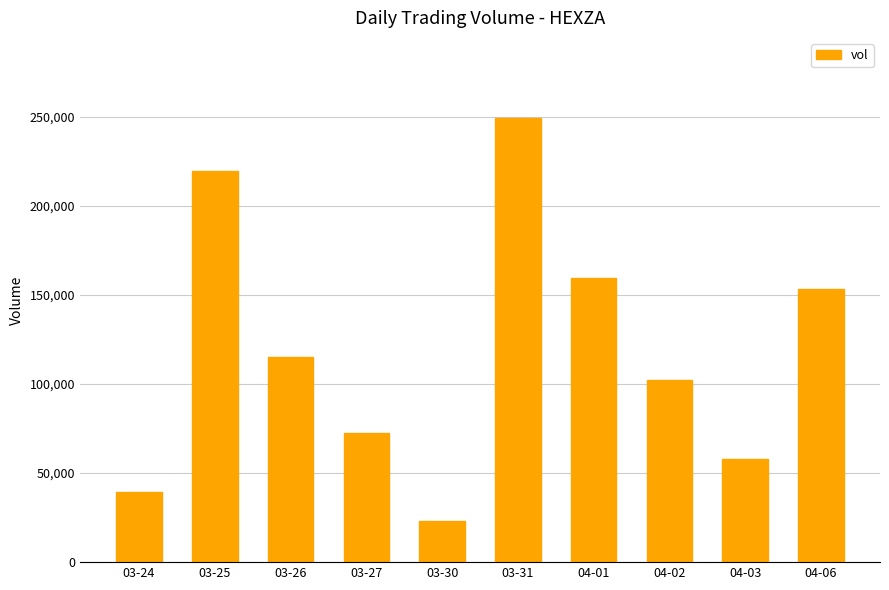

True or false: the data shows 63483 at 04-02.

False